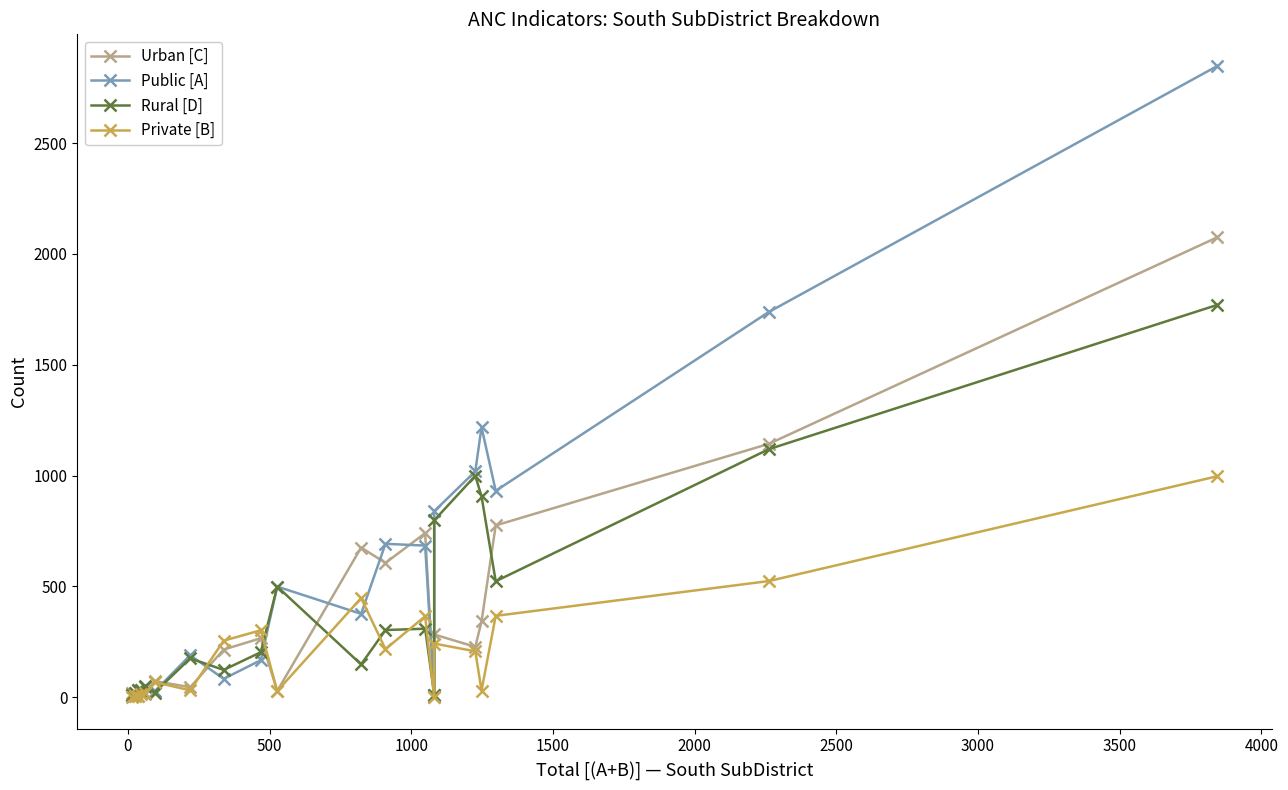

Reading left to right, extract all data points from this chart.

Urban [C]: 21	5	6	17	13	73	45	215	266	28	675	606	740	1	283	227	342	775	1143	2075
Public [A]: 12	19	31	34	44	26	189	83	167	499	376	692	684	12	839	1019	1218	931	1738	2848
Rural [D]: 12	19	31	31	49	21	175	123	203	499	148	303	309	12	798	999	906	523	1119	1770
Private [B]: 1	5	6	14	18	68	31	255	302	28	447	217	365	0	242	207	30	367	524	997